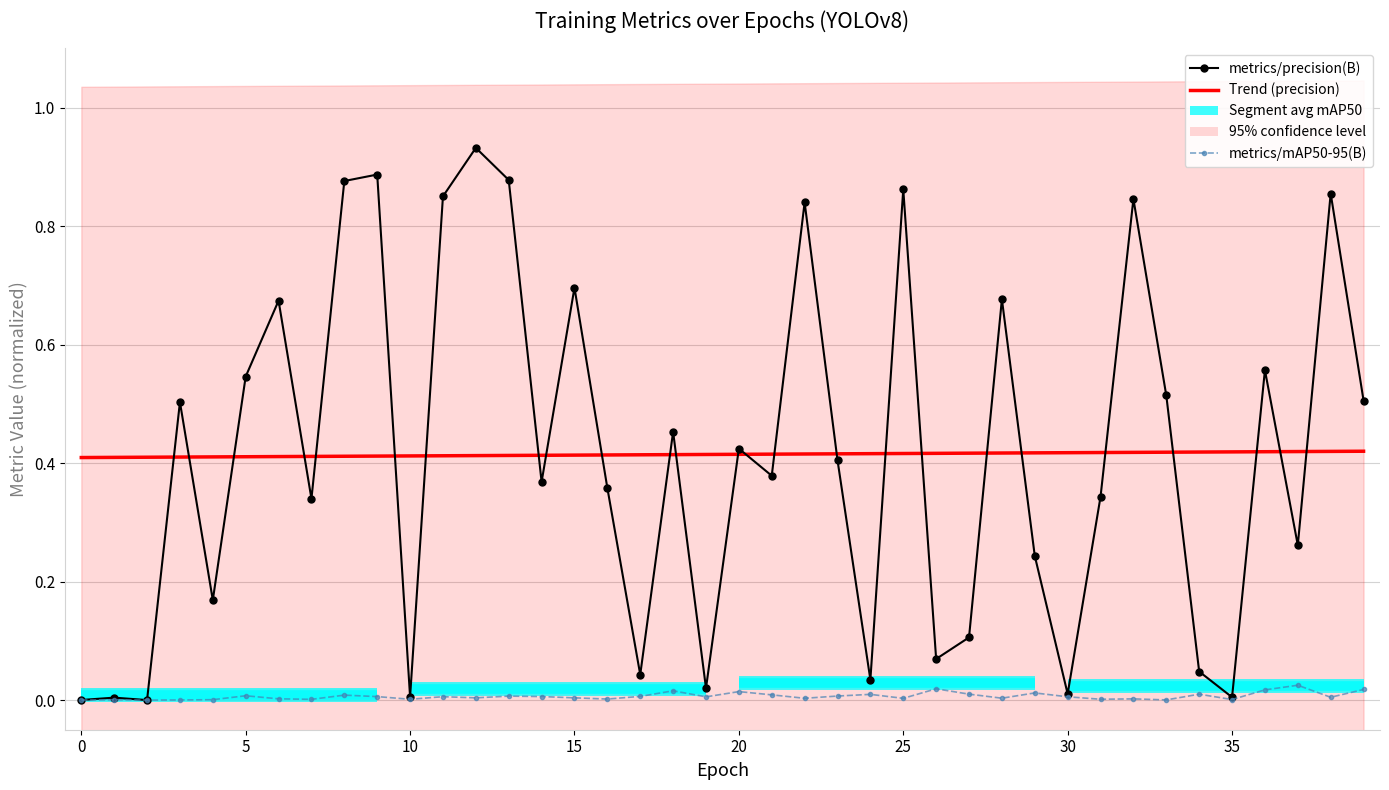

Reading left to right, list all the values displayed in this chart.

metrics/precision(B): 0.0	0.0	0.0	0.5	0.2	0.5	0.7	0.3	0.9	0.9	0.0	0.9	0.9	0.9	0.4	0.7	0.4	0.0	0.5	0.0	0.4	0.4	0.8	0.4	0.0	0.9	0.1	0.1	0.7	0.2	0.0	0.3	0.8	0.5	0.0	0.0	0.6	0.3	0.9	0.5
Trend (precision): 0.4	0.4	0.4	0.4	0.4	0.4	0.4	0.4	0.4	0.4	0.4	0.4	0.4	0.4	0.4	0.4	0.4	0.4	0.4	0.4	0.4	0.4	0.4	0.4	0.4	0.4	0.4	0.4	0.4	0.4	0.4	0.4	0.4	0.4	0.4	0.4	0.4	0.4	0.4	0.4
metrics/mAP50-95(B): 0.0	0.0	0.0	0.0	0.0	0.0	0.0	0.0	0.0	0.0	0.0	0.0	0.0	0.0	0.0	0.0	0.0	0.0	0.0	0.0	0.0	0.0	0.0	0.0	0.0	0.0	0.0	0.0	0.0	0.0	0.0	0.0	0.0	0.0	0.0	0.0	0.0	0.0	0.0	0.0